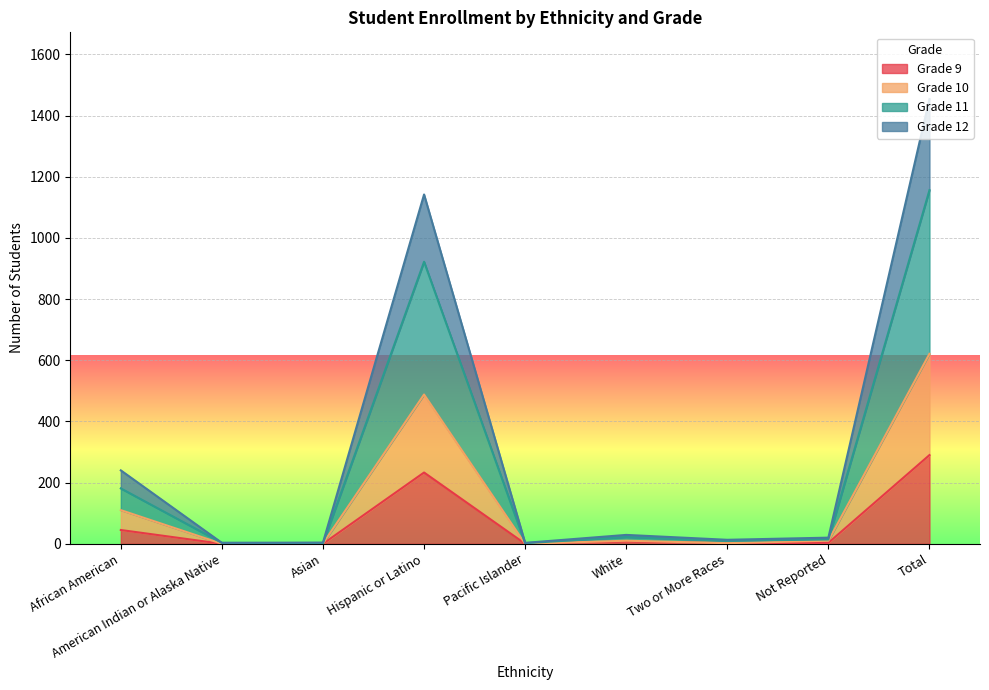

Which series has the largest range (max minus min)?

Grade 12